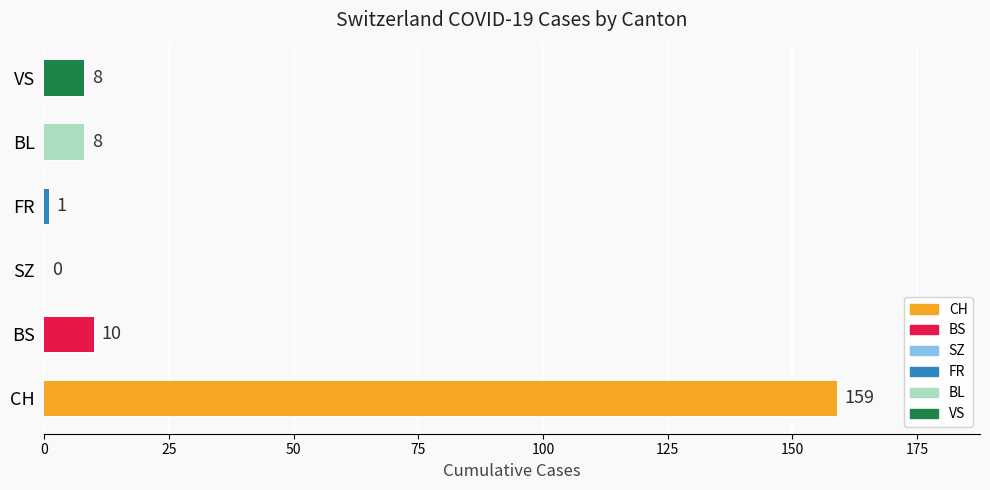

What is the total value across all series at 2020-06-19?

186